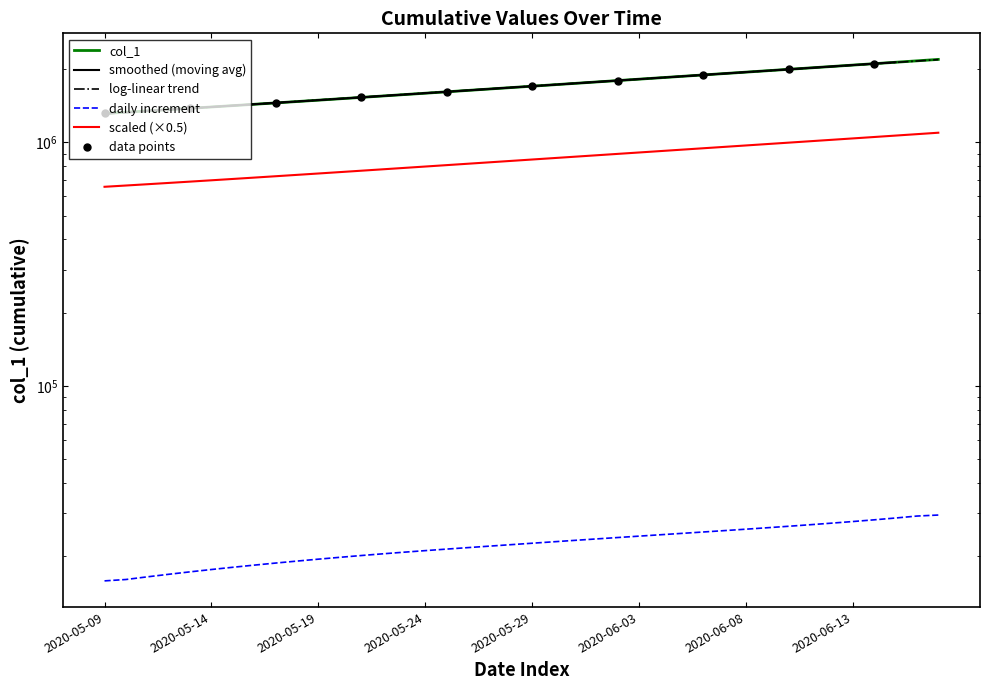

What is the smallest value displayed?

1315099.0